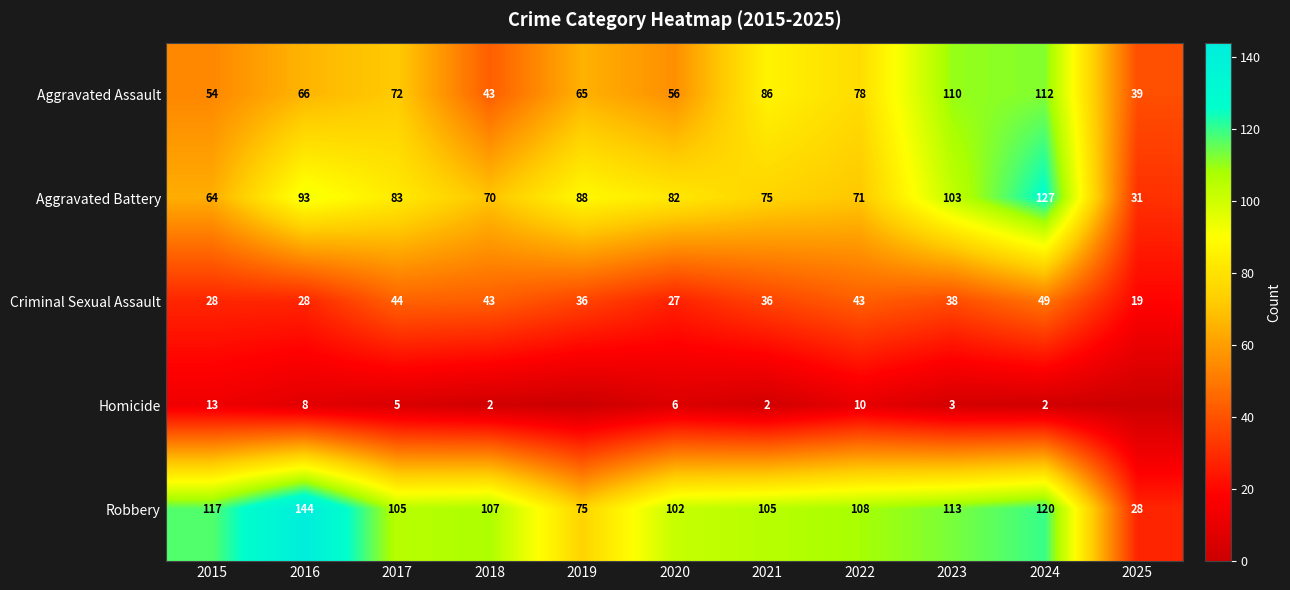

At how many categories does at least one series exceed 46?

10